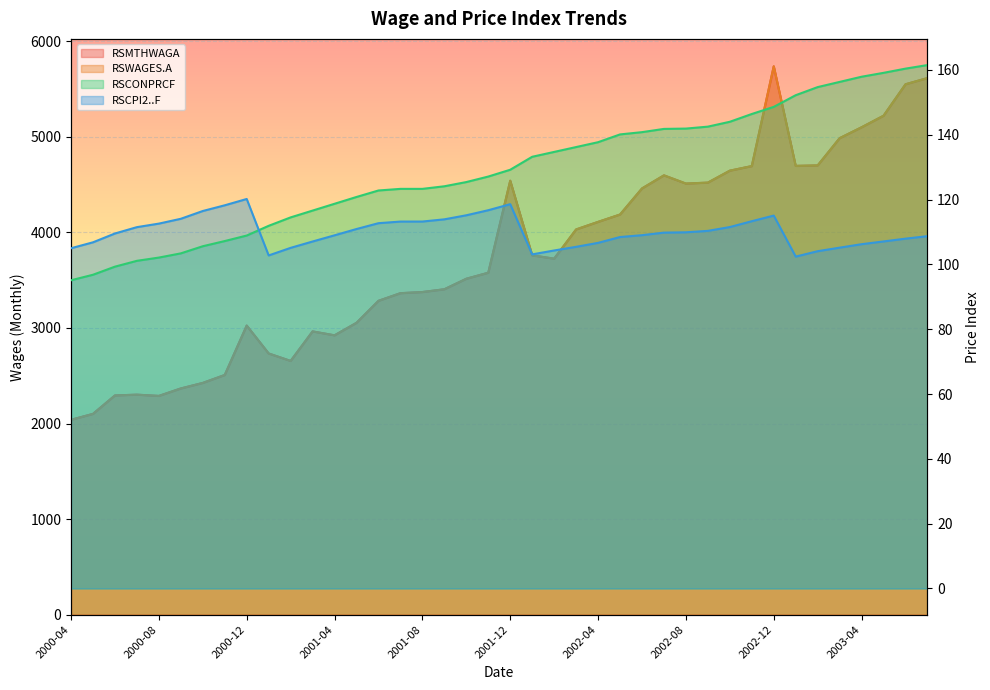

Rank the series by their maximum value, from highest to lowest.

RSMTHWAGA, RSWAGES.A, RSCONPRCF, RSCPI2..F